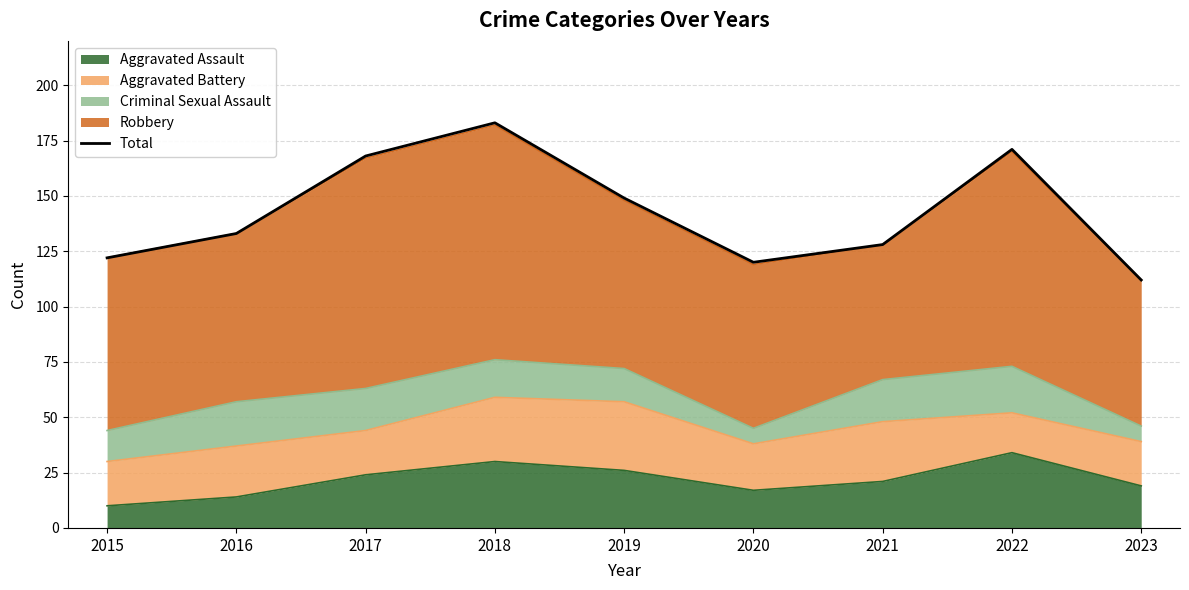

What is the difference between the values at 2018 and 2023?

71